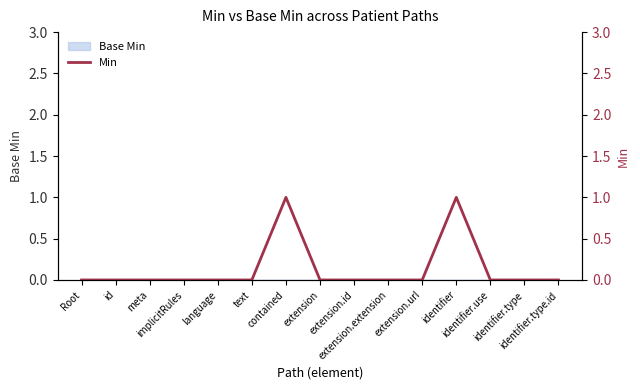

What is the sum of all values?

2